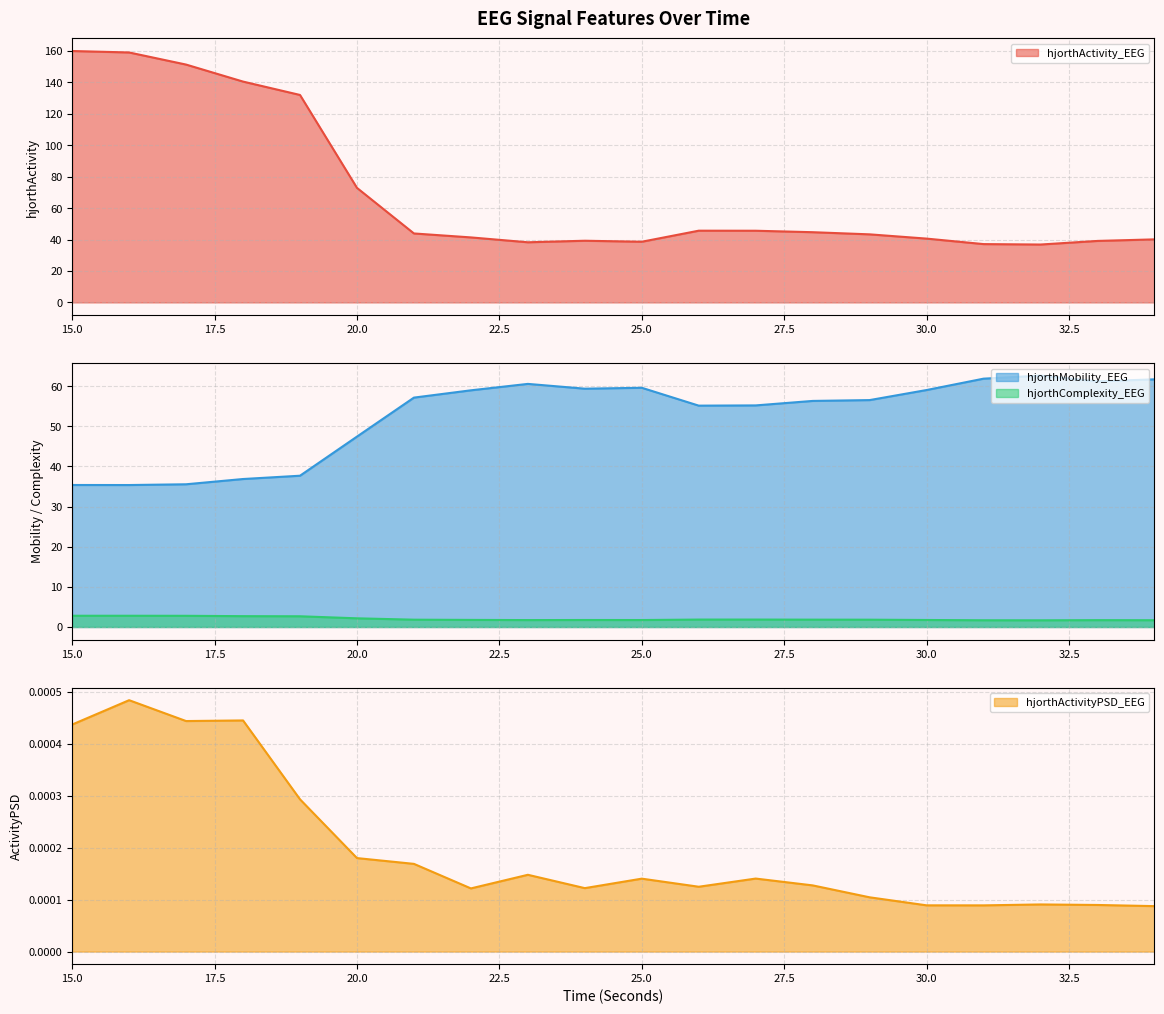

How many interior local valleys does the hjorthComplexity_EEG series have?

3